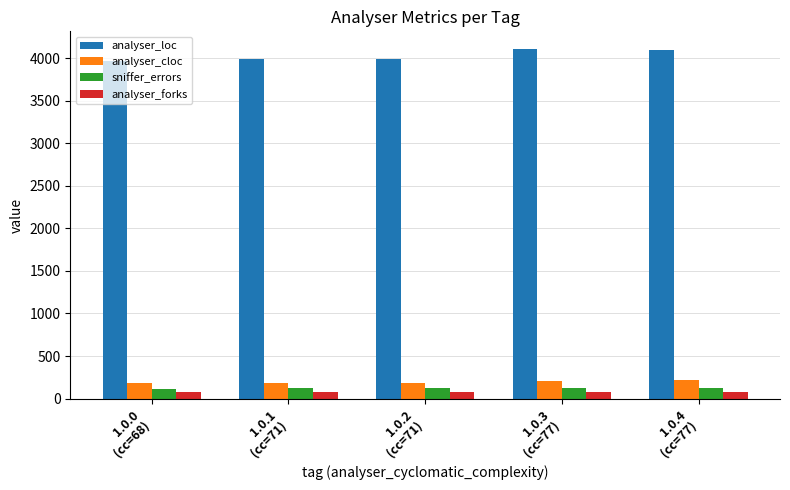

Is the value of analyser_cloc at 1.0.1
(cc=71) greater than the value of analyser_loc at 1.0.4
(cc=77)?

No